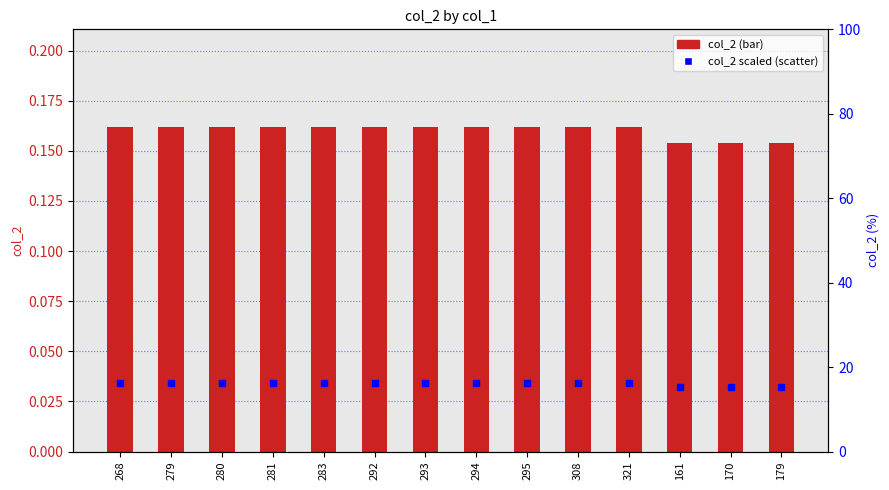

Which series reaches the maximum Y coordinate?

col_2 (scaled %)